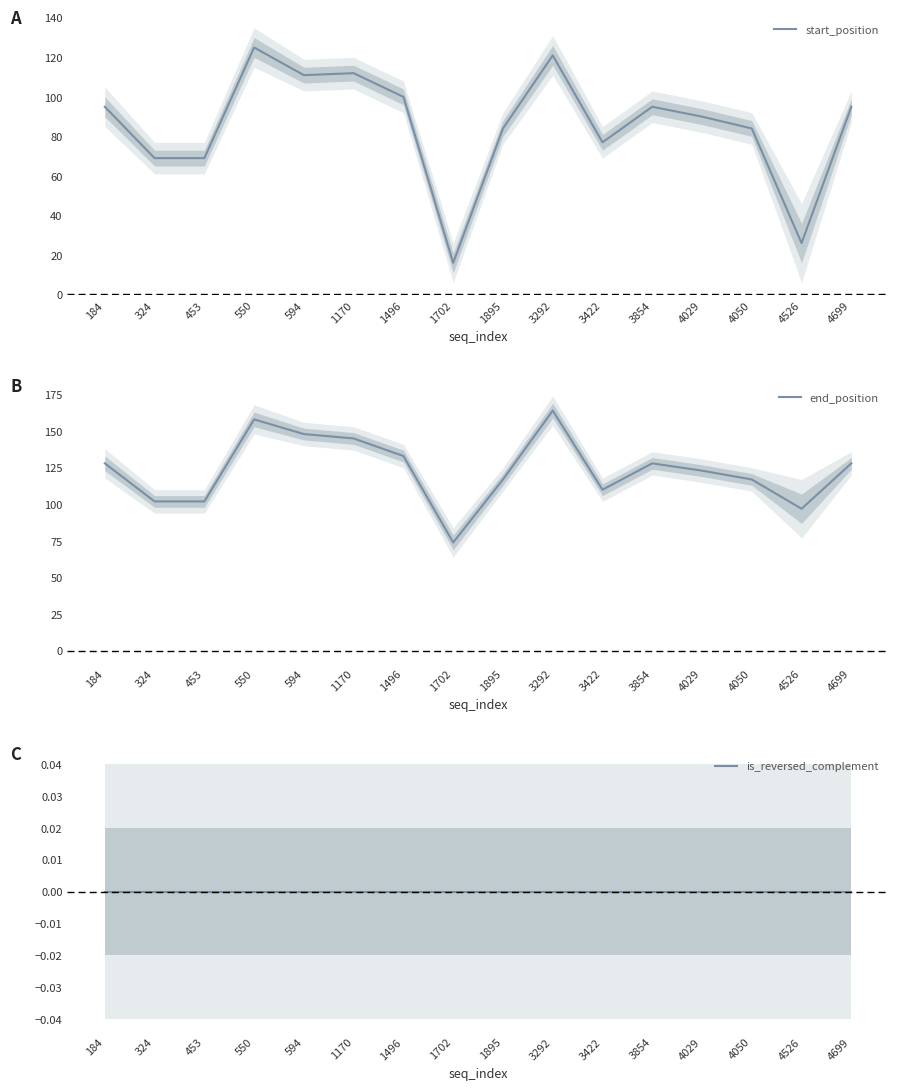

Reading left to right, extract all data points from this chart.

start_position: 184=95	324=69	453=69	550=125	594=111	1170=112	1496=100	1702=16	1895=84	3292=121	3422=77	3854=95	4029=90	4050=84	4526=26	4699=95
end_position: 184=128	324=102	453=102	550=158	594=148	1170=145	1496=133	1702=74	1895=117	3292=164	3422=110	3854=128	4029=123	4050=117	4526=97	4699=128
is_reversed_complement: 184=0	324=0	453=0	550=0	594=0	1170=0	1496=0	1702=0	1895=0	3292=0	3422=0	3854=0	4029=0	4050=0	4526=0	4699=0